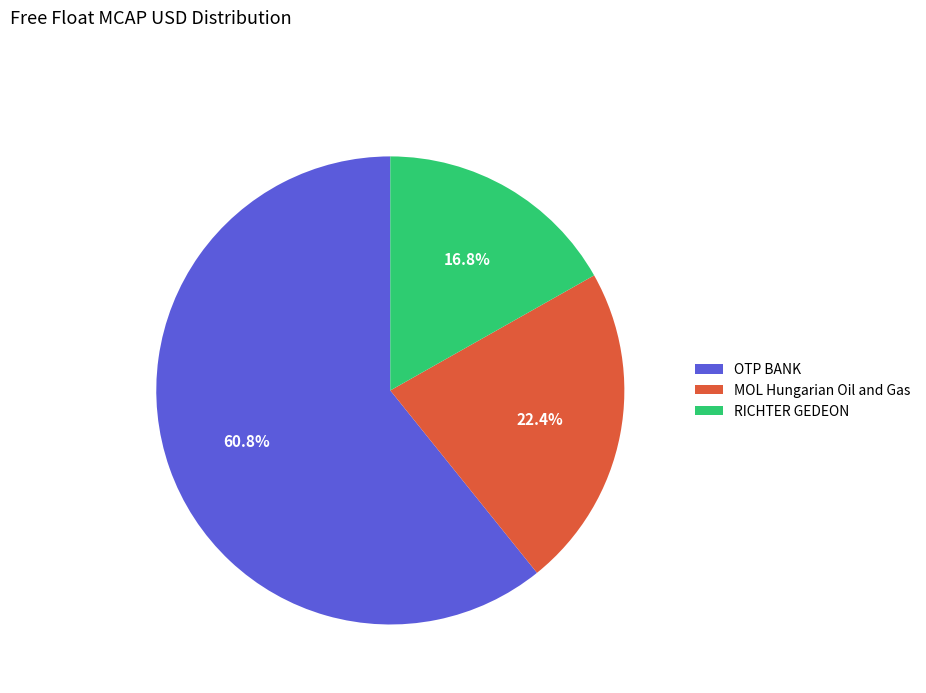

Rank the categories by value from highest to lowest.

OTP BANK, MOL Hungarian Oil and Gas, RICHTER GEDEON